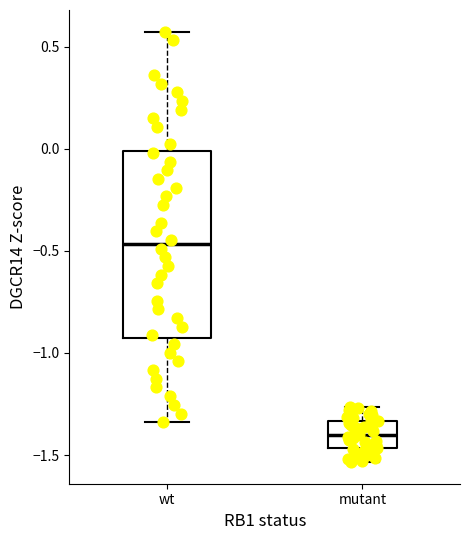

Which box's median line is the lowest?

mutant